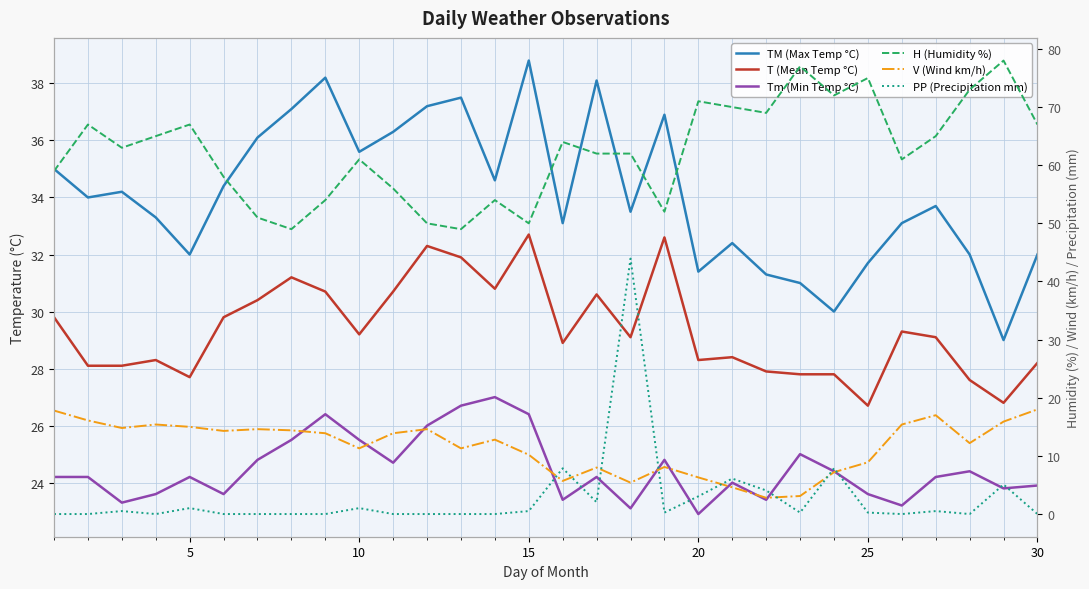

How many categories are shown in the chart?

30